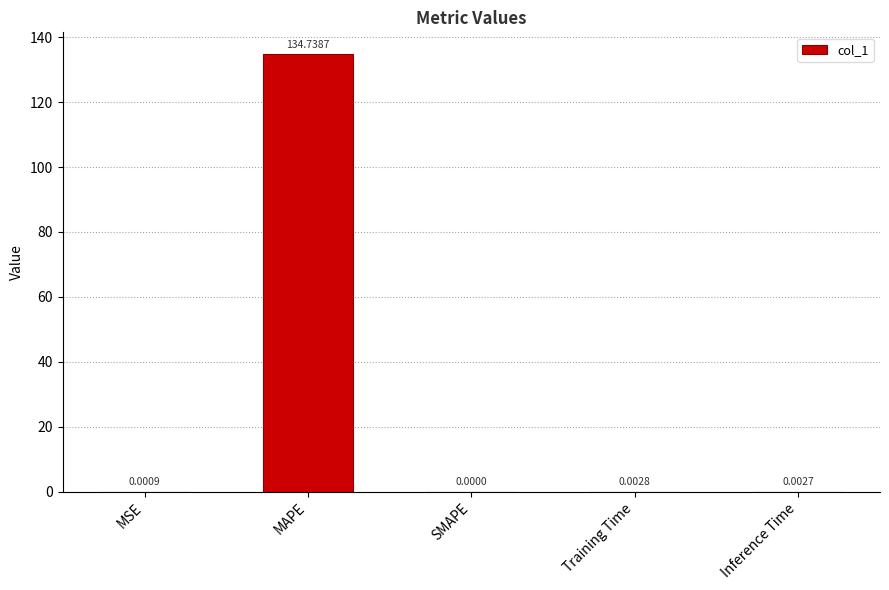

What is the change in value from MSE to MAPE?

+134.7